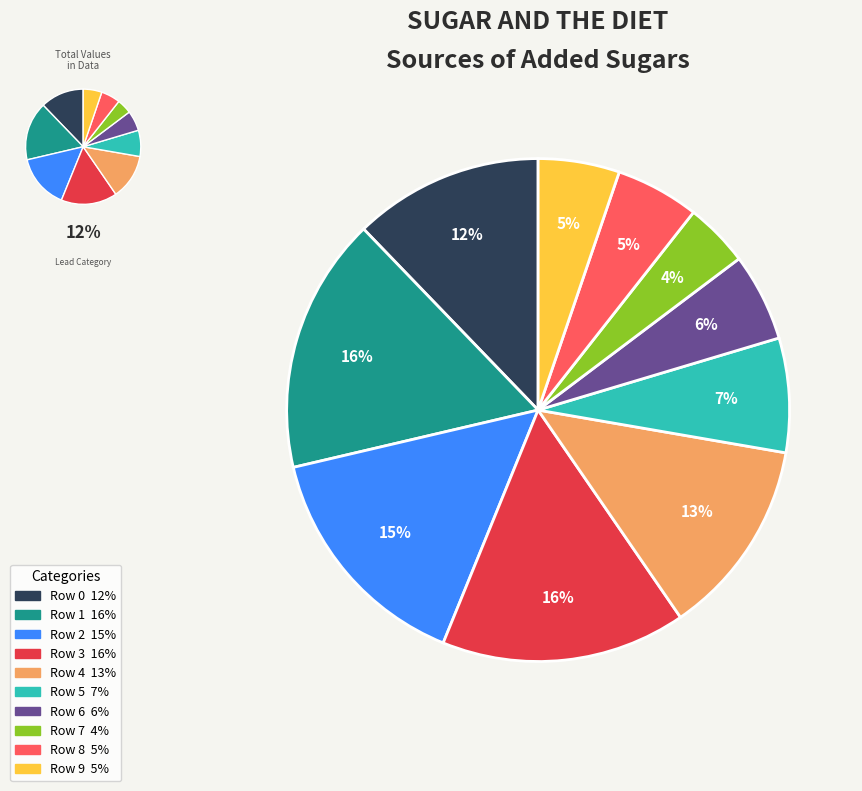

What is the largest slice in the pie chart?

Row 1